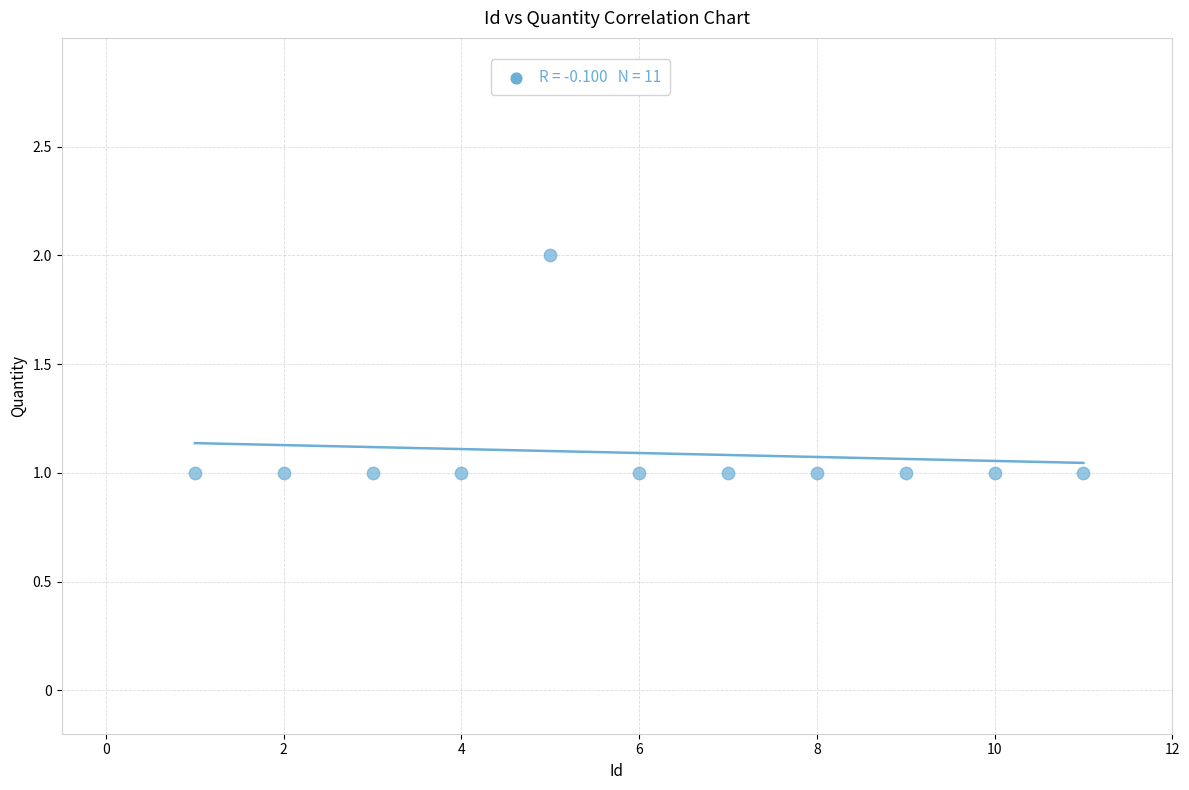

What is the average X value?

6